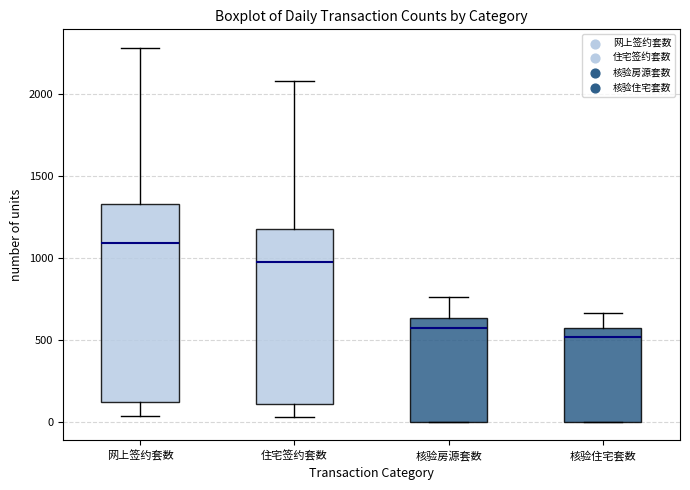

Reading left to right, transcribe this box plot: for each box, give where its median line is, the range the box spans, and where its two whiskers end, as read against the y-axis. The values are not printed on the chart, so give them approximately, as read against the axis.

网上签约套数: median 1100, box 100 to 1350, whiskers 50 to 2300
住宅签约套数: median 1000, box 100 to 1200, whiskers 50 to 2100
核验房源套数: median 550, box 0 to 650, whiskers 0 to 750
核验住宅套数: median 500, box 0 to 600, whiskers 0 to 650